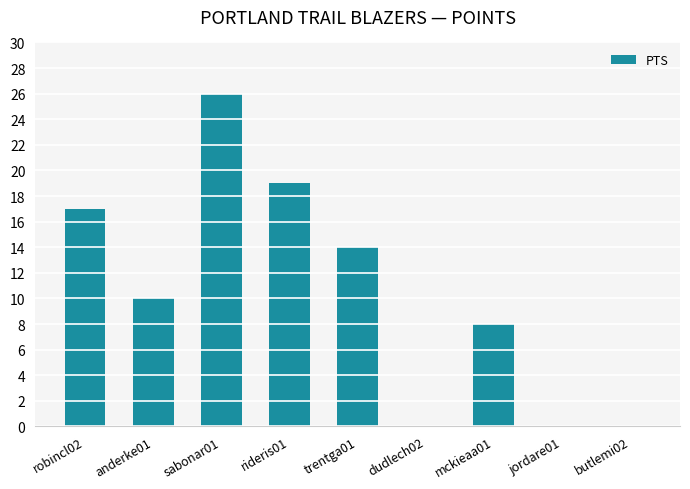

Where is the data nearest to the value 13?

trentga01